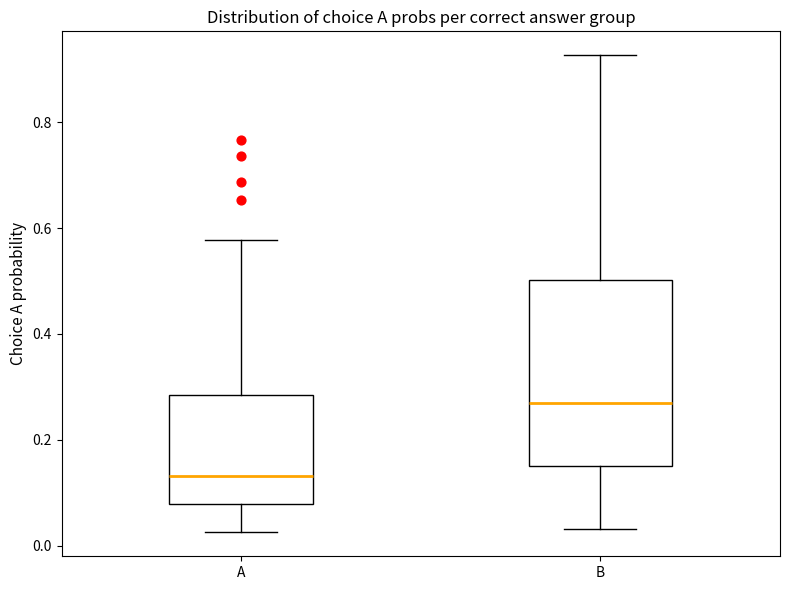

Which box has the highest median line?

B